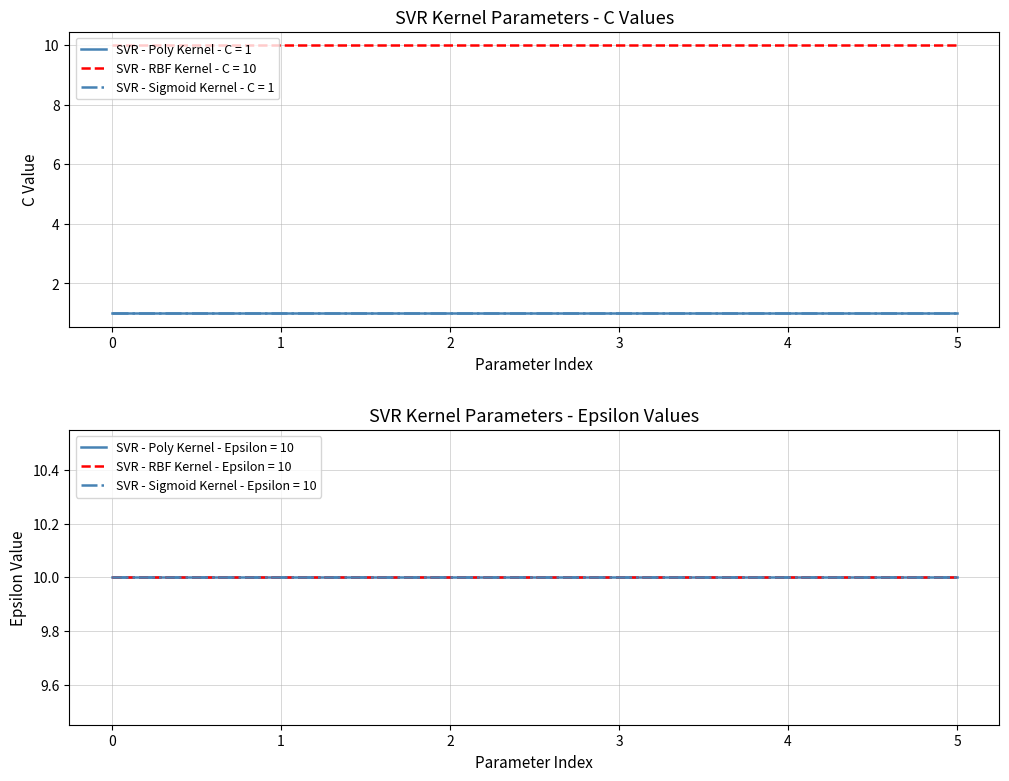

Does the chart have visible grid lines?

Yes